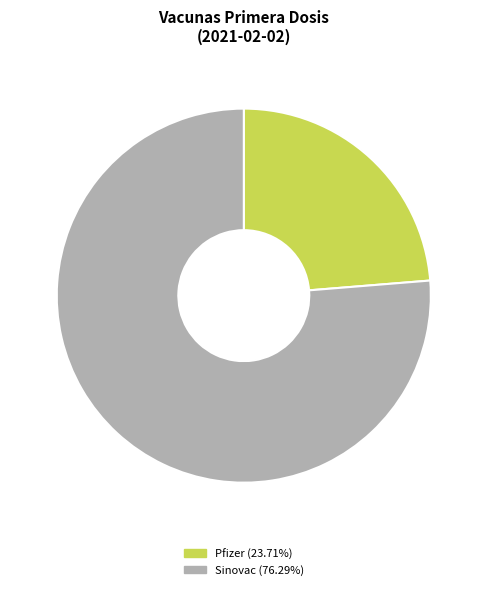

Count the number of slices in the pie.

2